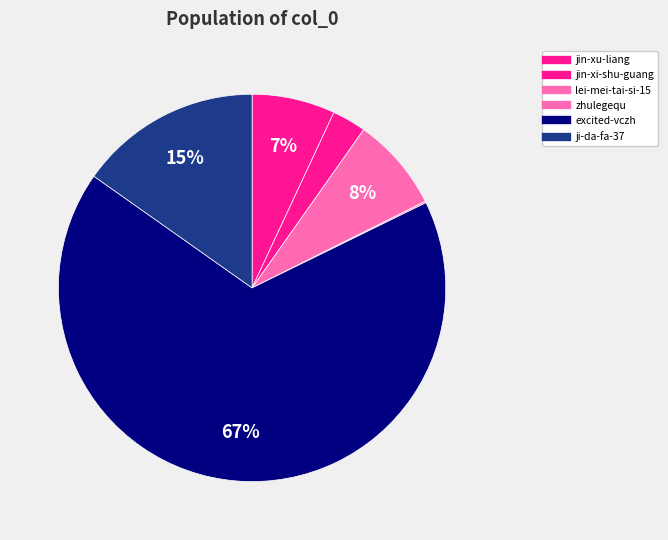

What is the change in value from jin-xu-liang to jin-xi-shu-guang?

-47005